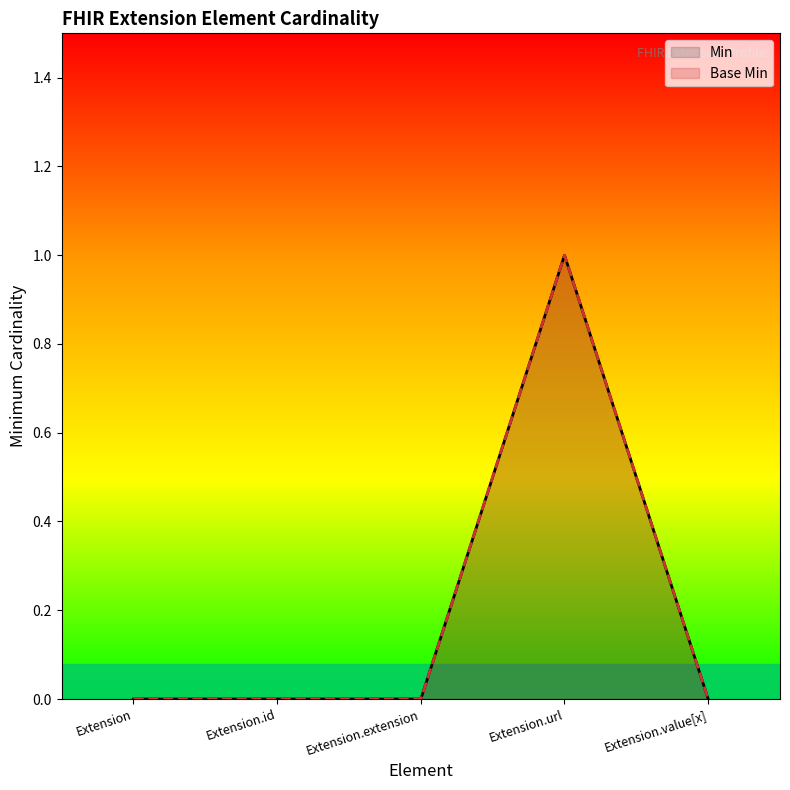

The Base Min series shows 1 at Extension.extension. True or false?

False